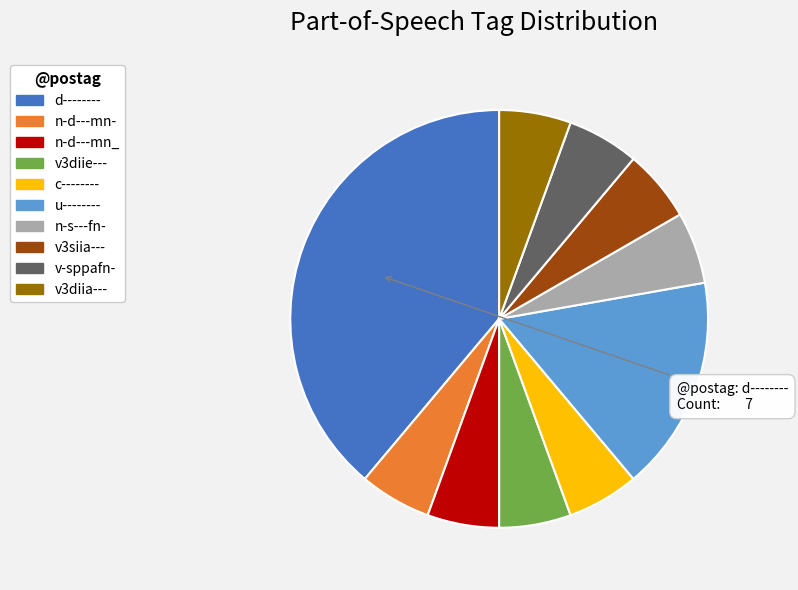

How many segments does this pie chart have?

10